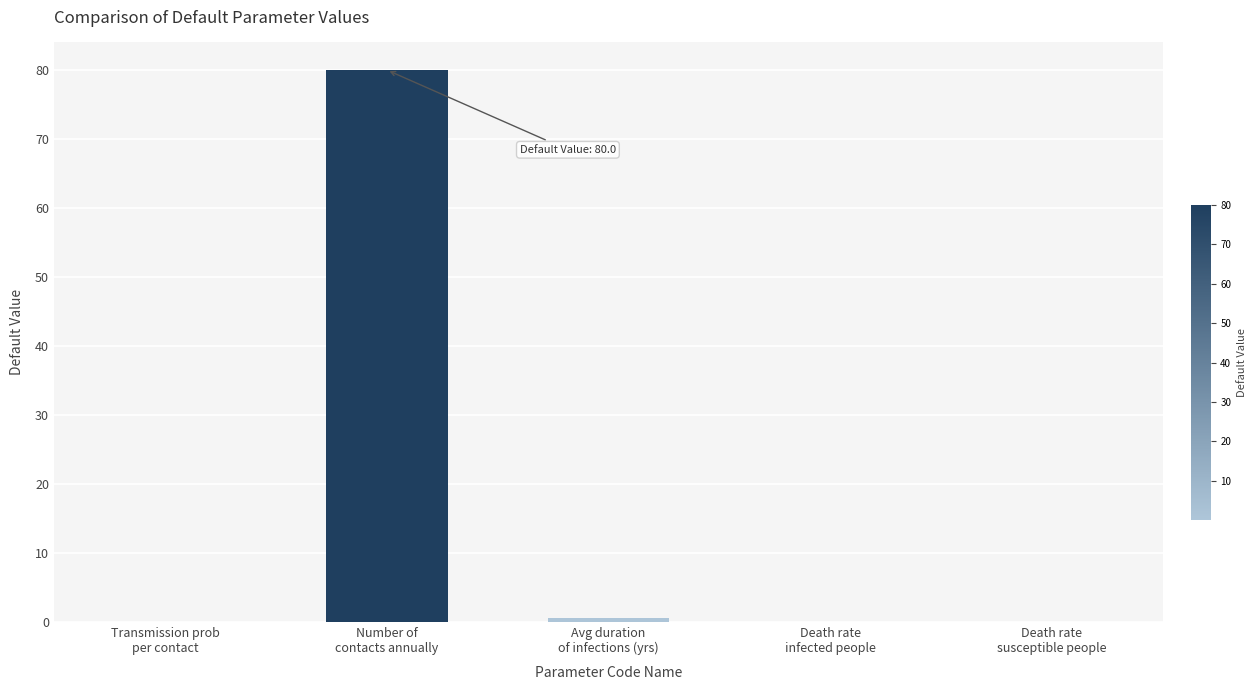

What is the greatest value displayed?

80.0